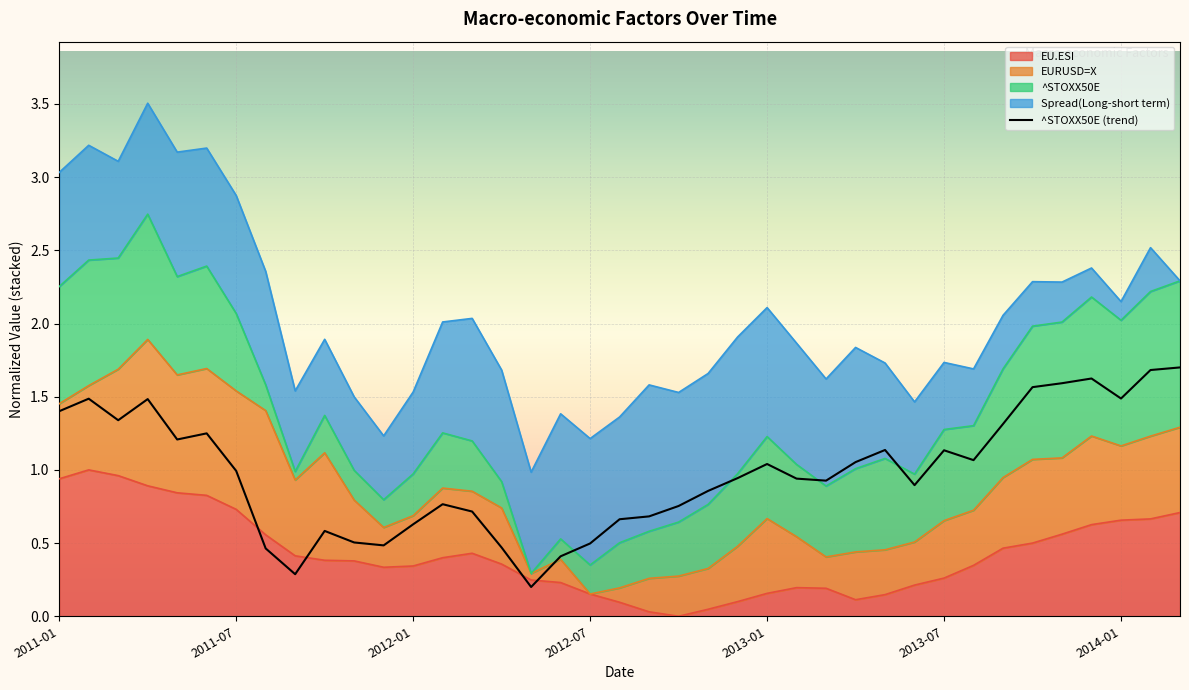

Does the chart display data point markers on the line(s)?

No